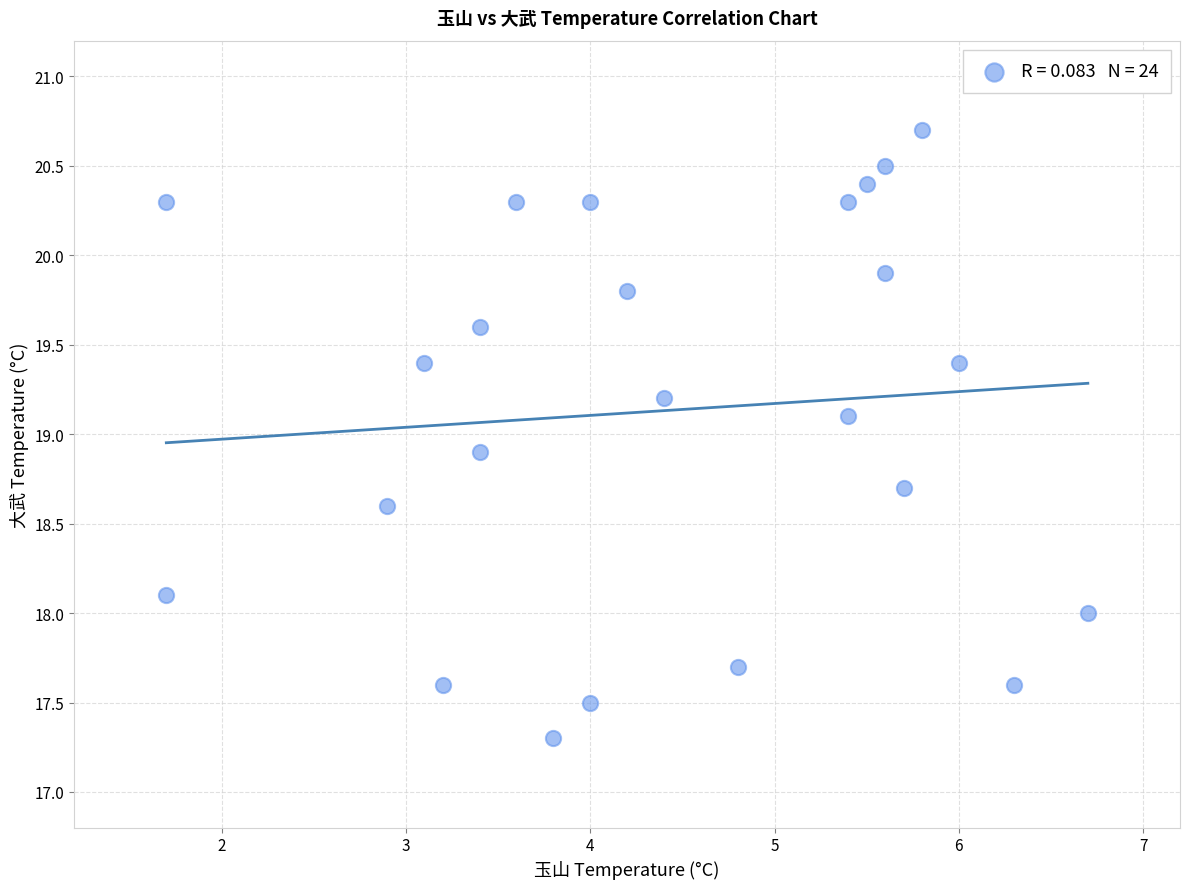

What is the range of Y values (max minus min)?

3.4